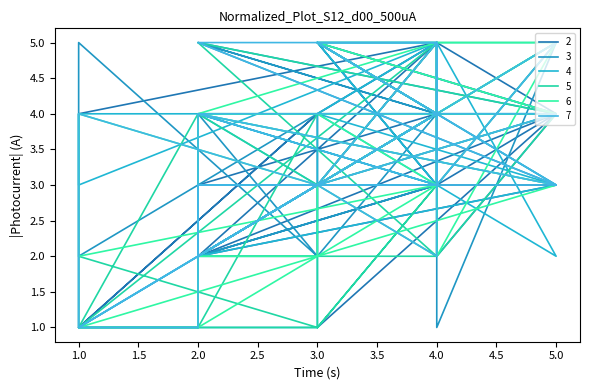

What is the maximum value for 7?

5